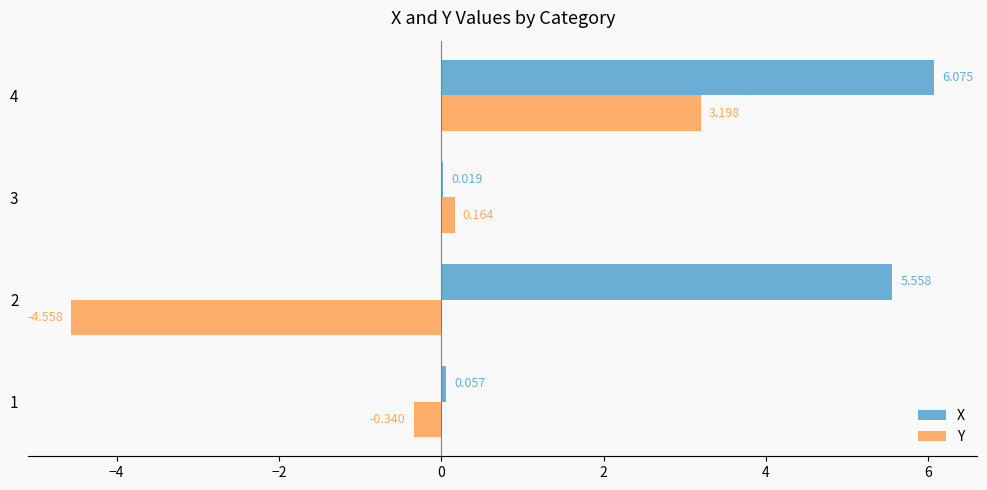

Between 2 and 3, which series saw the biggest shift?

X